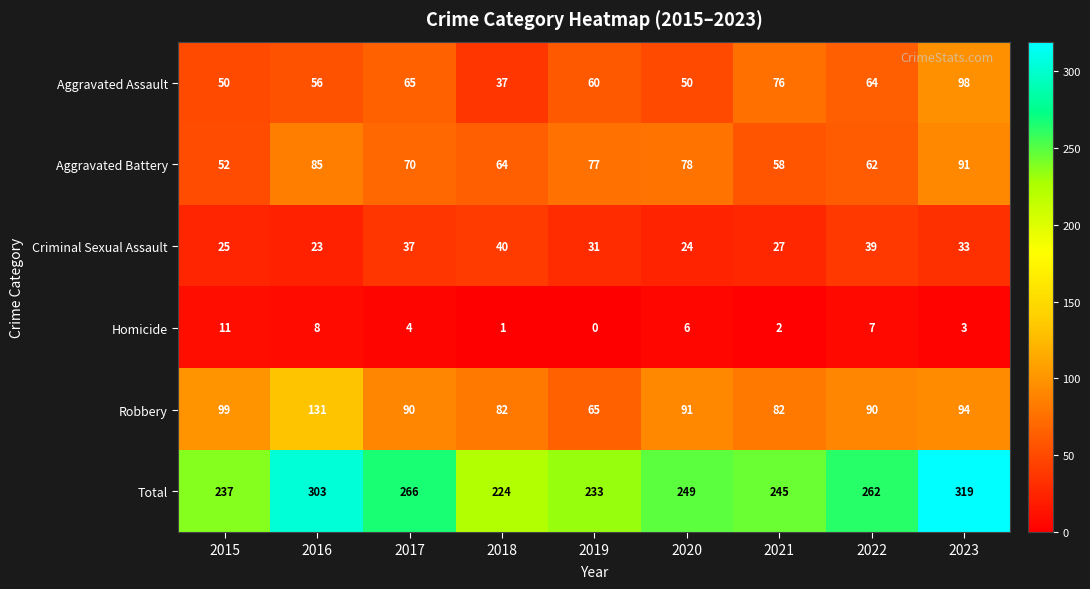

What is the difference between the maximum and second lowest values in the Homicide series?

10